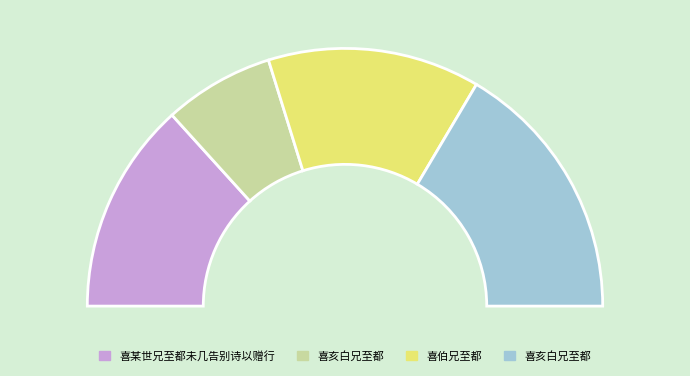

Is 喜伯兄至都 the majority of the pie?

No